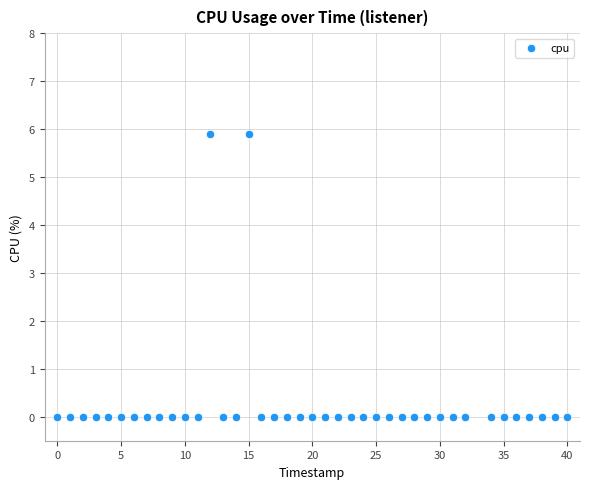

What is the range of Y values (max minus min)?

5.9